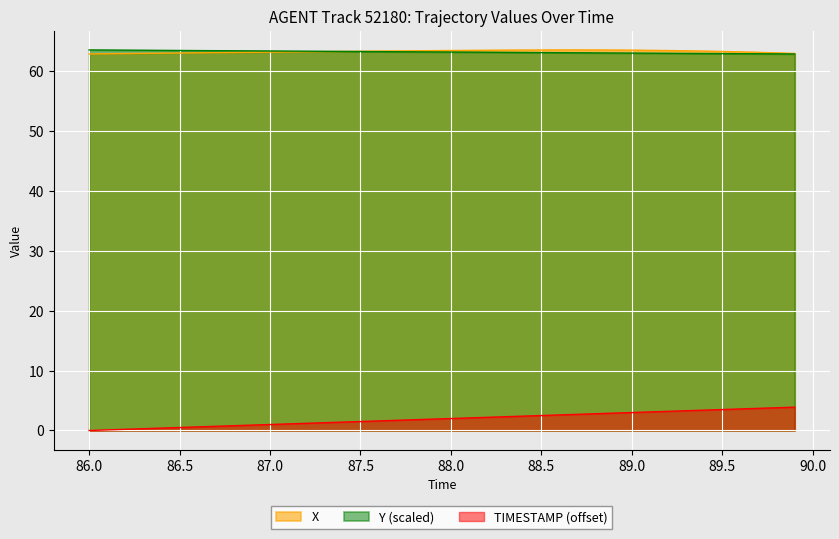

What are all the series names shown in the legend?

X, Y (scaled), TIMESTAMP (offset)